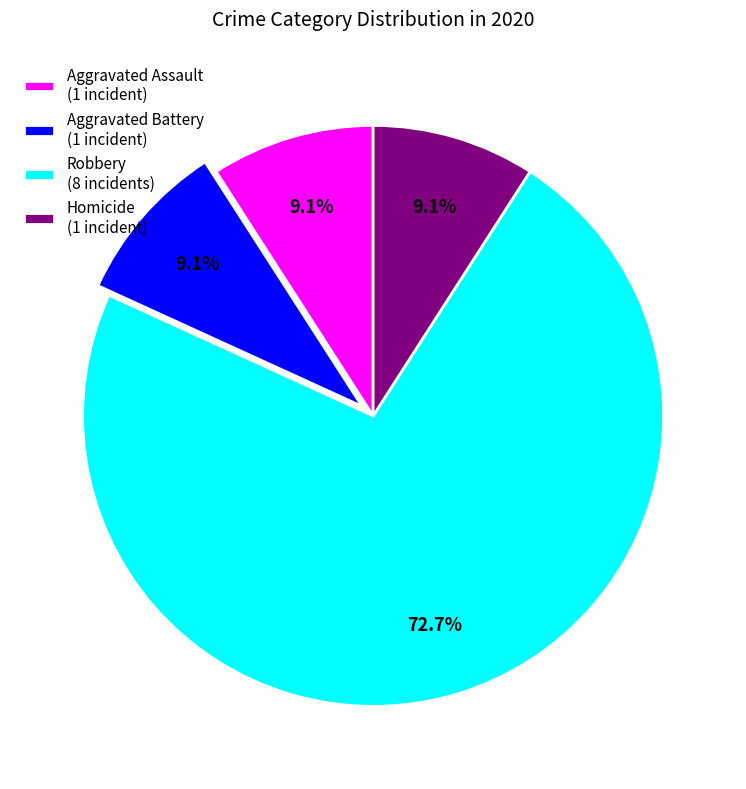

Between Homicide and Robbery, which is larger?

Robbery